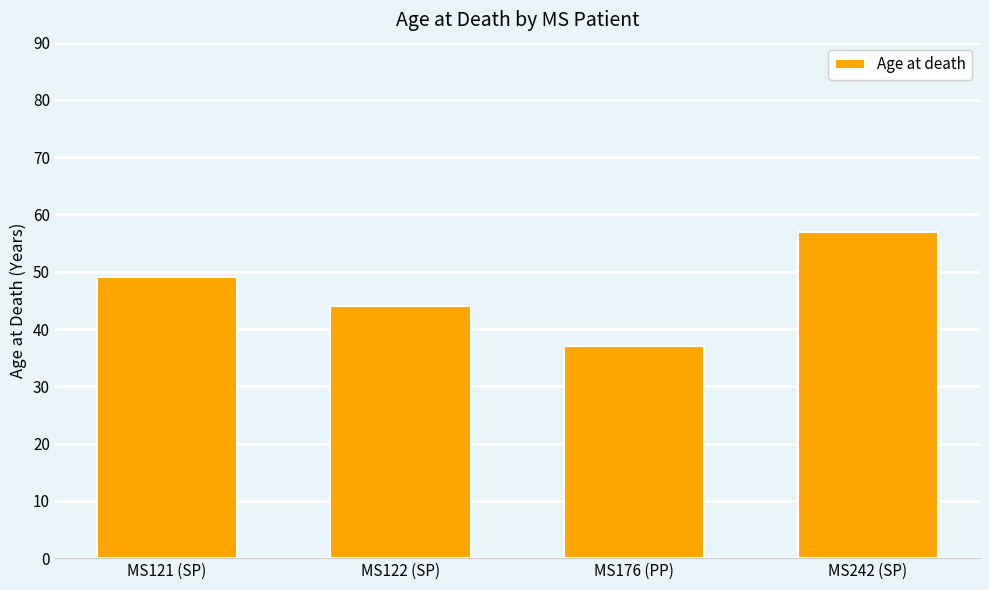

Which category has the lowest value across all series?

MS176 (PP)